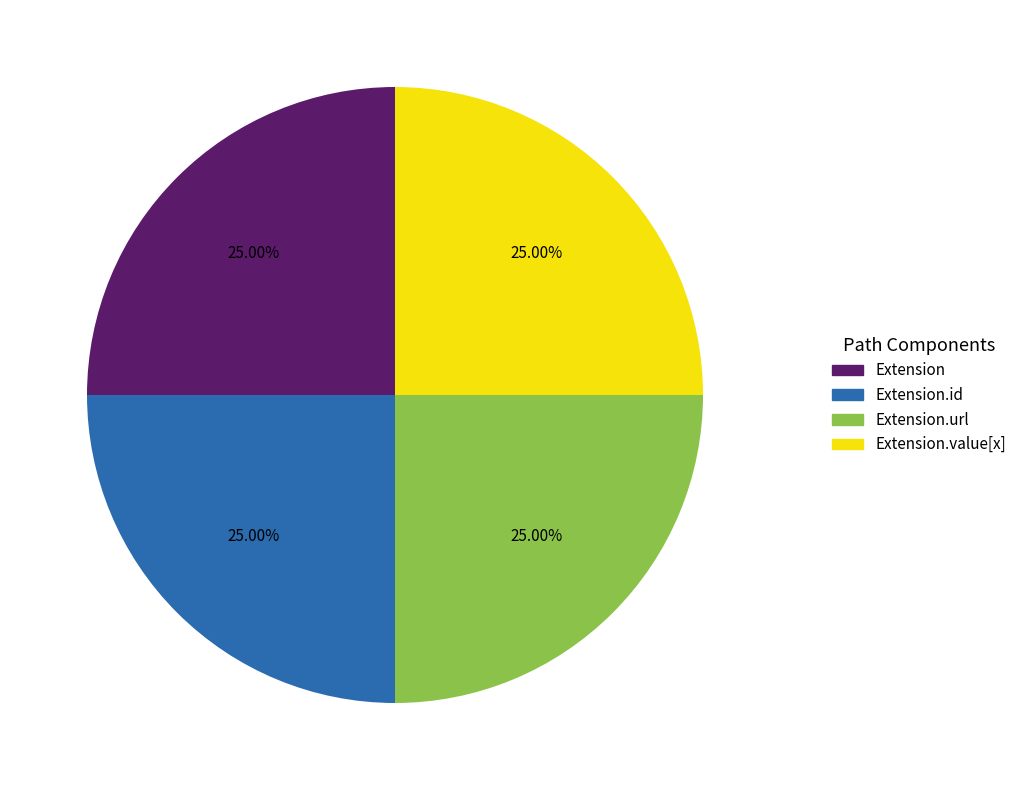

Is there a majority slice in this chart?

No